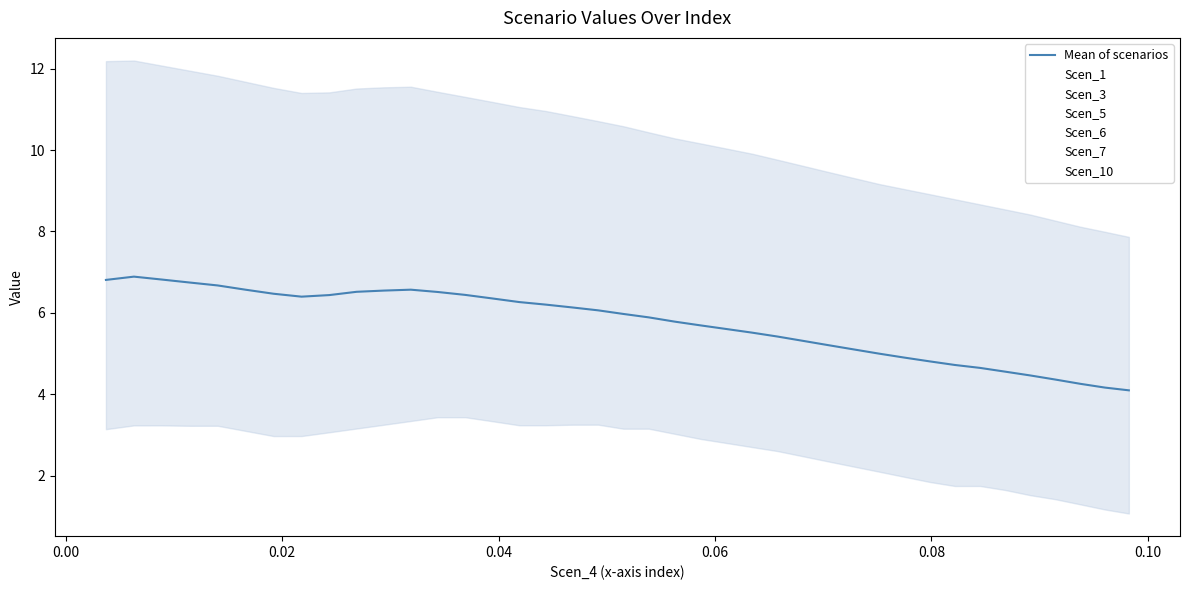

What is the value of the Scen_10 point at the 22nd from the left?

6.8